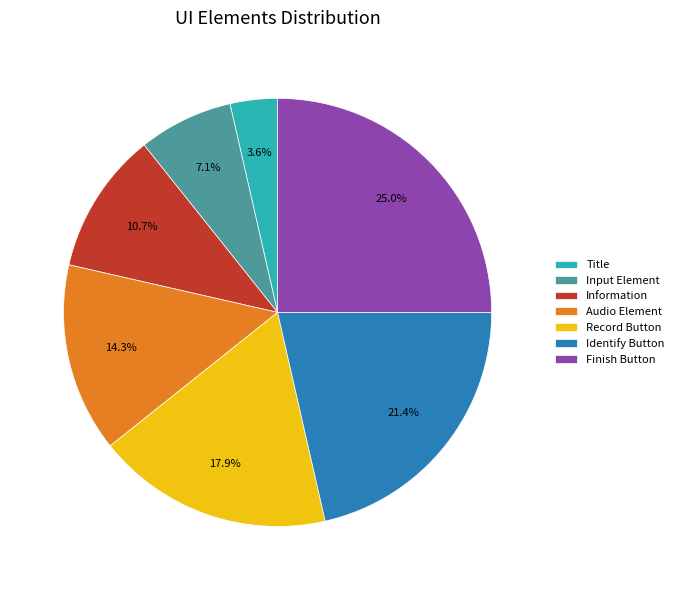

How many slices are in this pie chart?

7